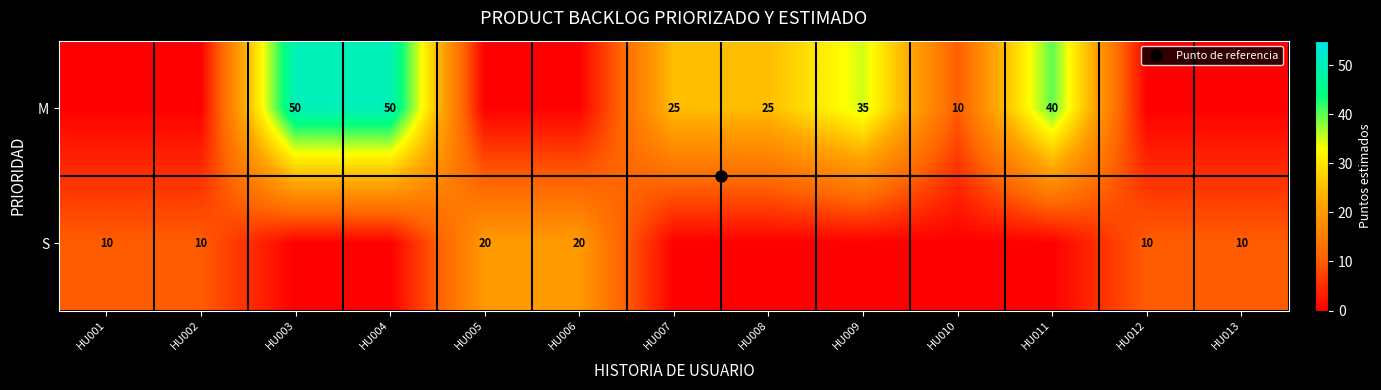

What is the highest value of the S series?

20